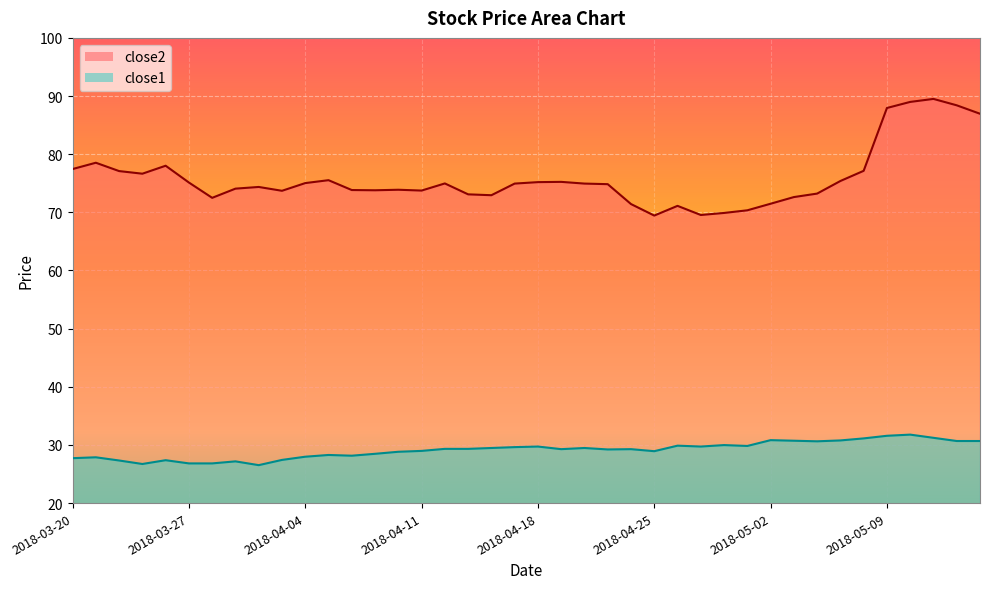

Rank the series by their average value, from lowest to highest.

close1, close2